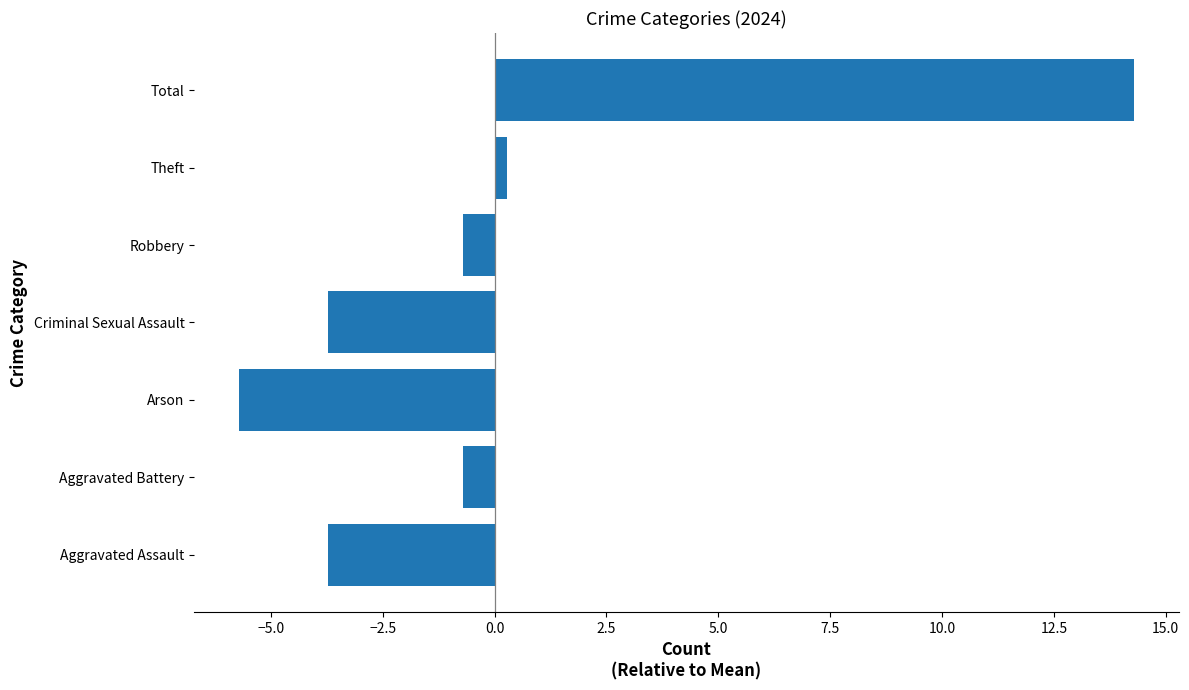

Is it true that the value at Criminal Sexual Assault is -6.6?

False